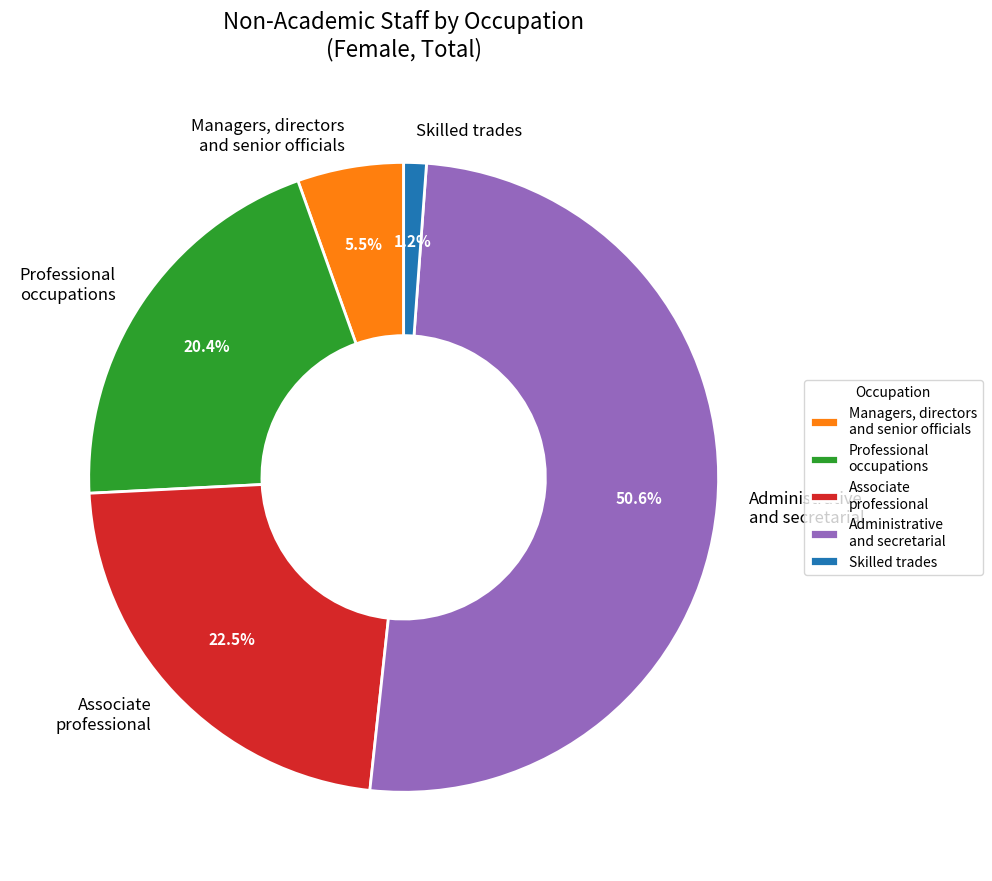

Between Skilled trades and Professional occupations, which is larger?

Professional occupations